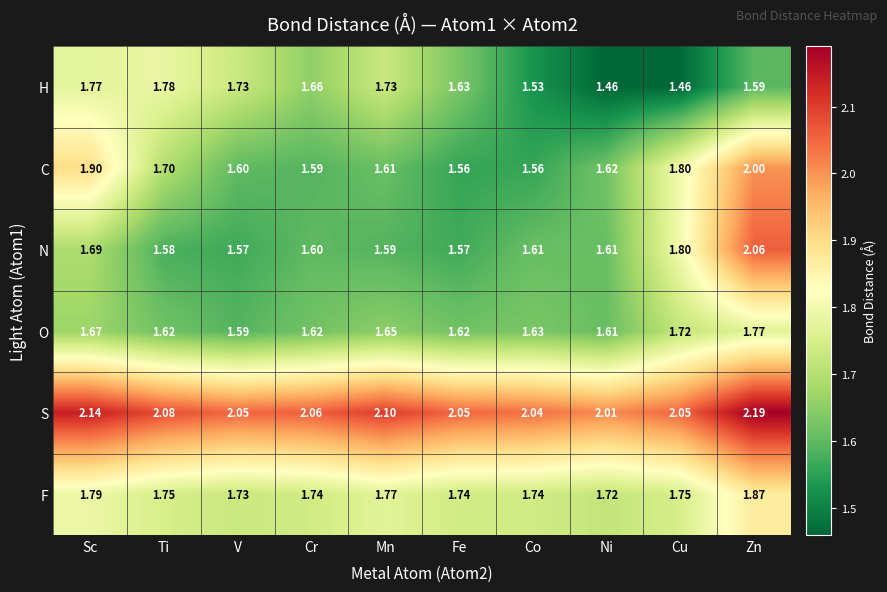

Which series changed the most between Ti and Cr?

H